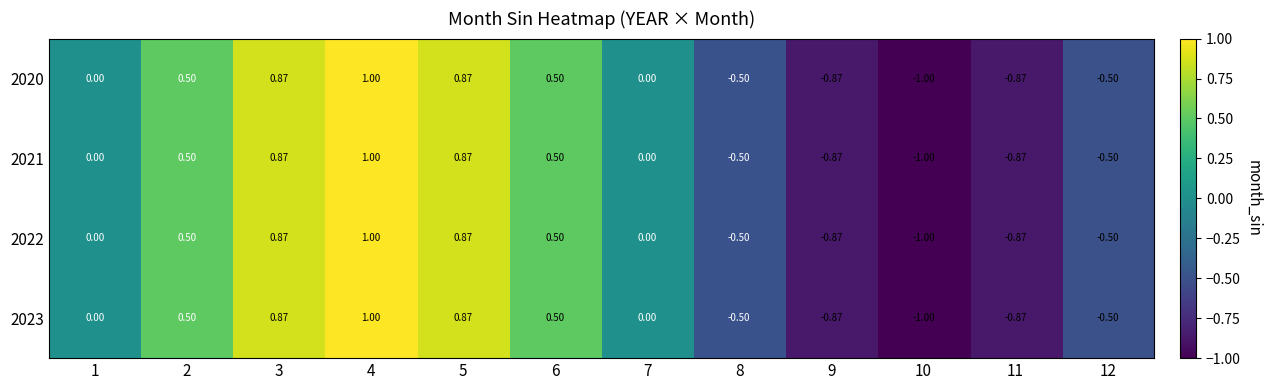

Is the value of 2022 at 2 greater than the value of 2021 at 11?

Yes